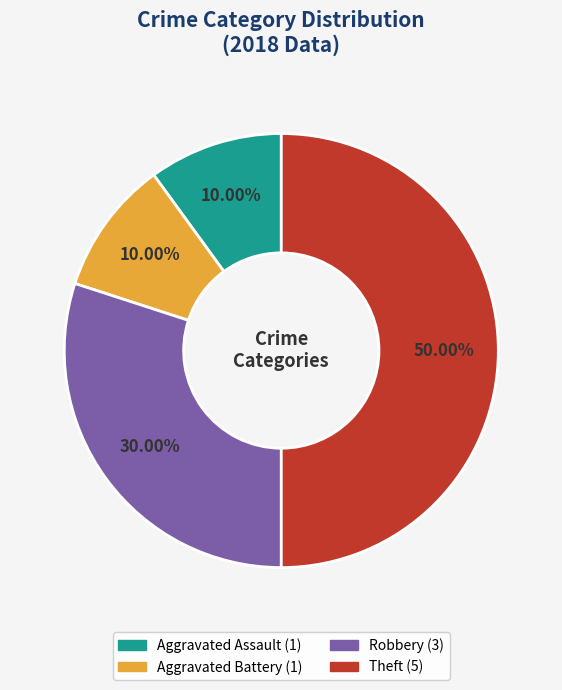

How many segments does this pie chart have?

4